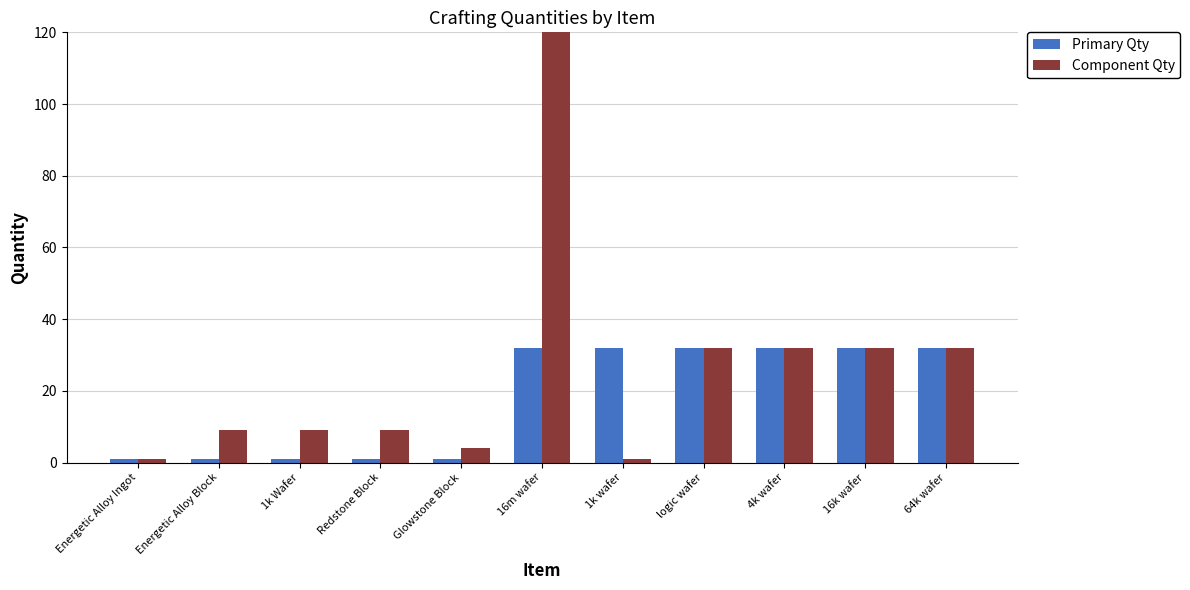

List the series in order of their overall mean, highest first.

Component Qty, Primary Qty